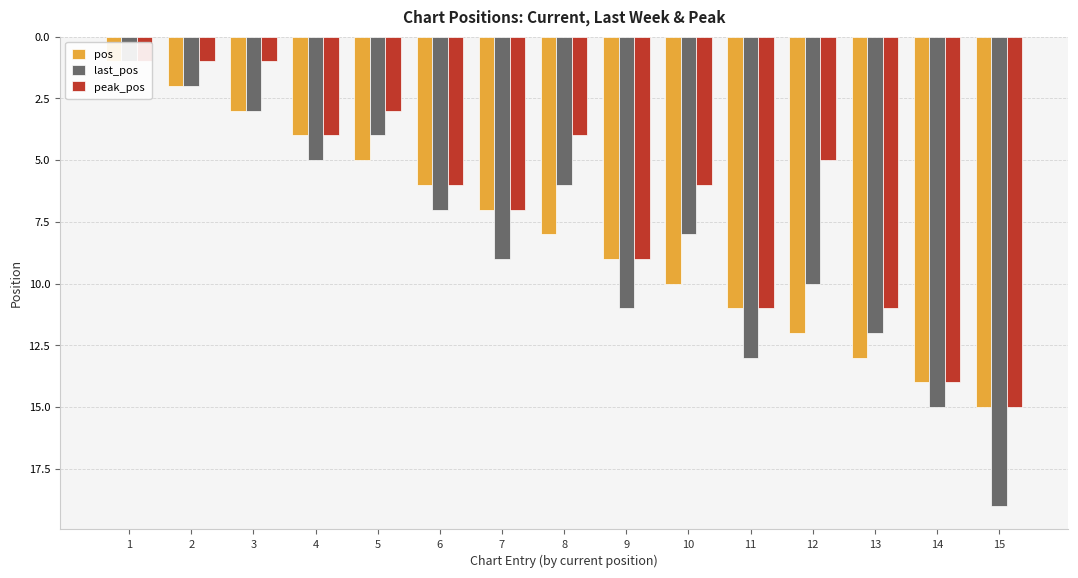

How many values in the last_pos series are below 8?

7